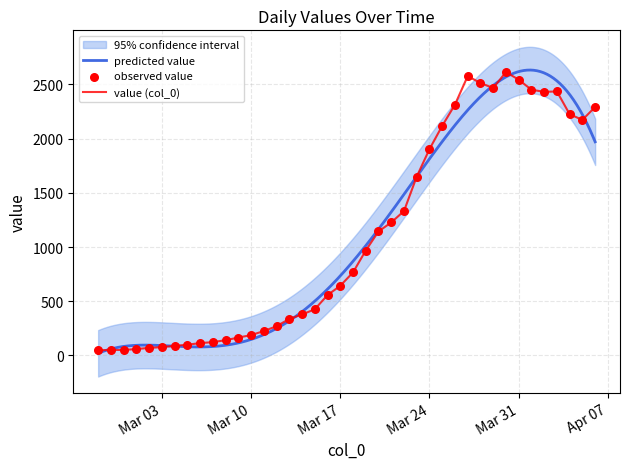

What is the maximum value for value (col_0)?

2614